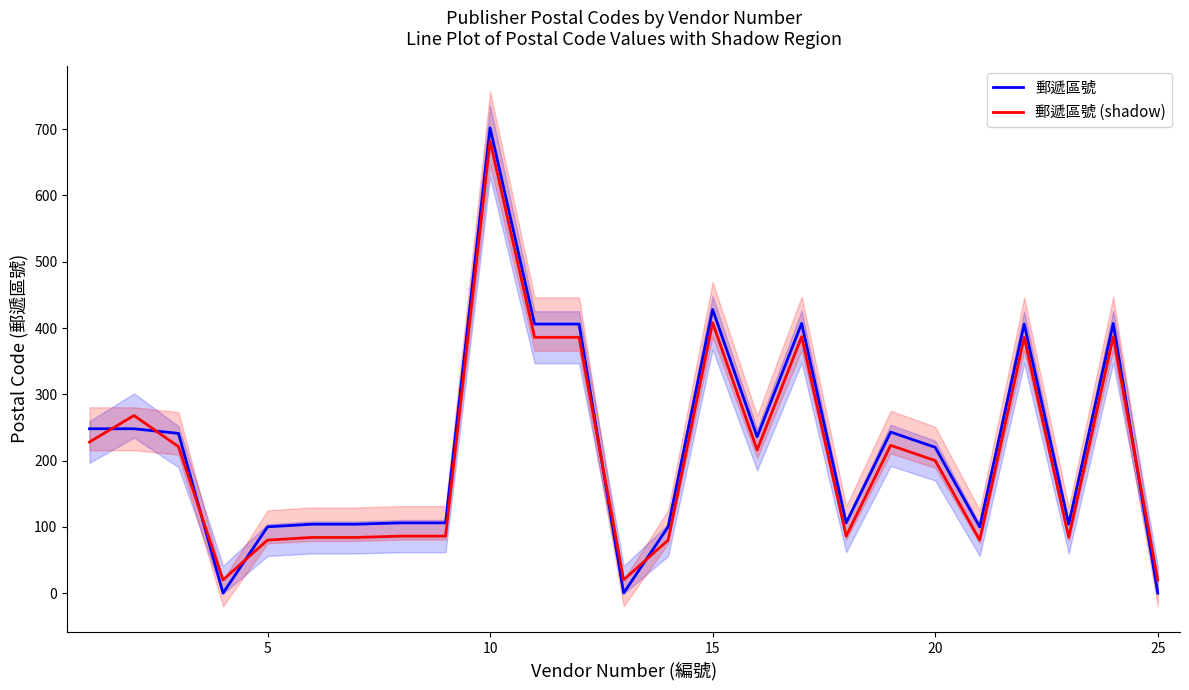

After their last crossing, which series has the higher values: 郵遞區號 or 郵遞區號 (shadow)?

郵遞區號 (shadow)